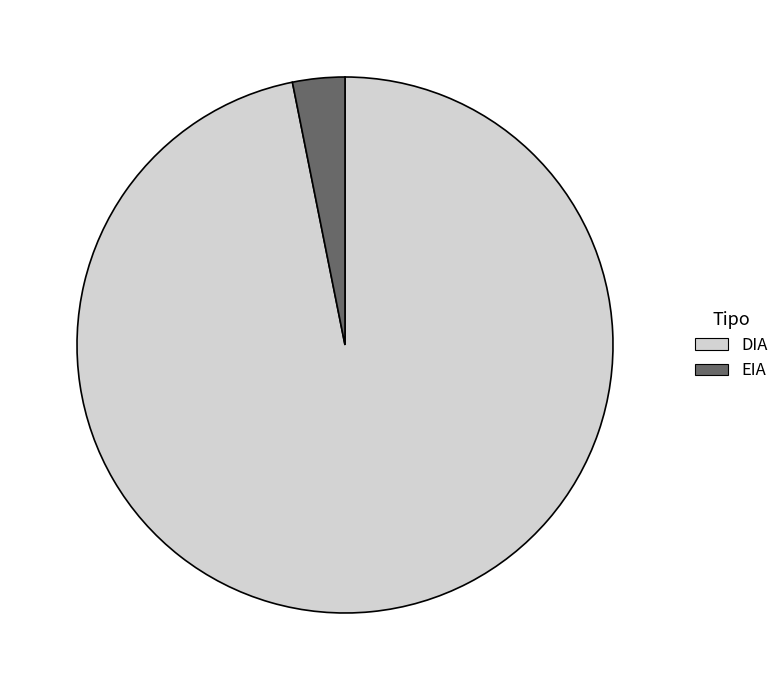

True or false: EIA accounts for 15% of the total.

False